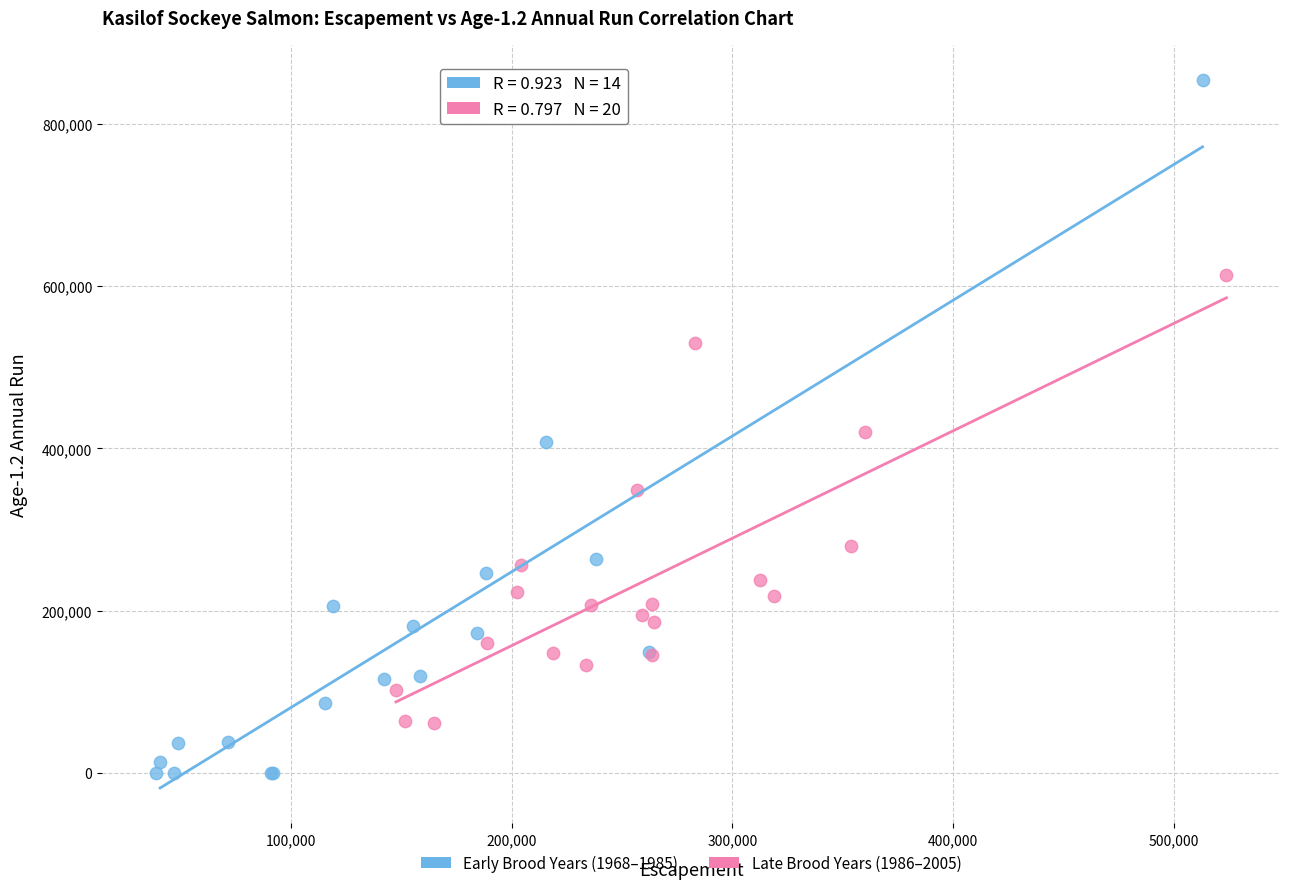

Which series contains the highest Y value?

Early Brood Years (1968–1985)